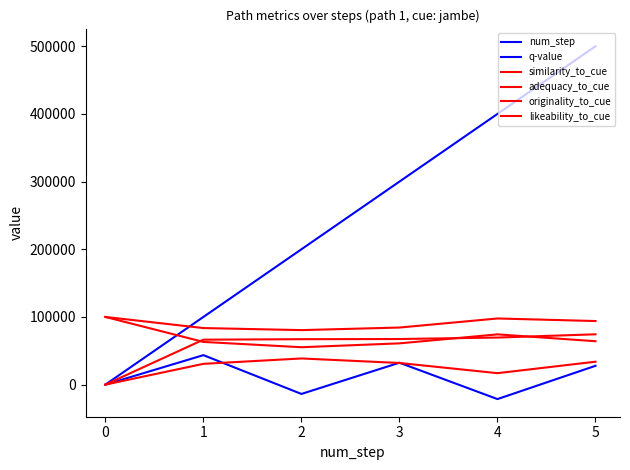

Where is num_step nearest to the value 250000?

2